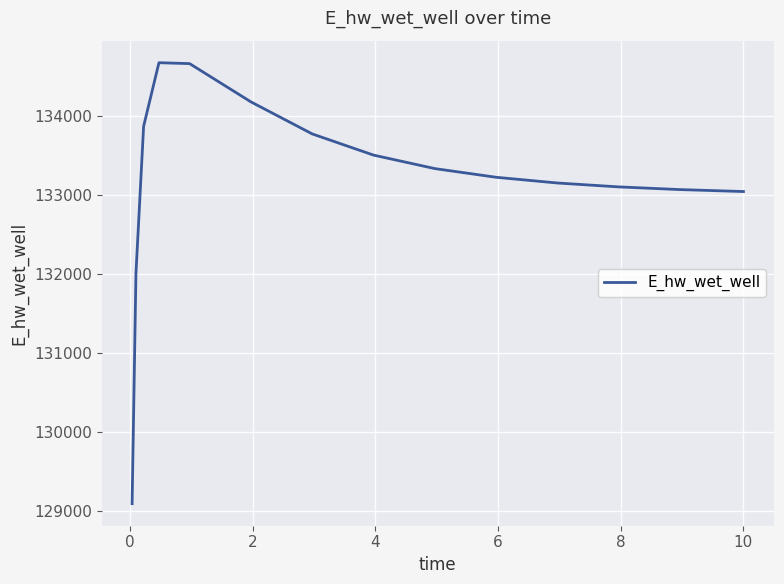

How many distinct data groups are displayed?

1